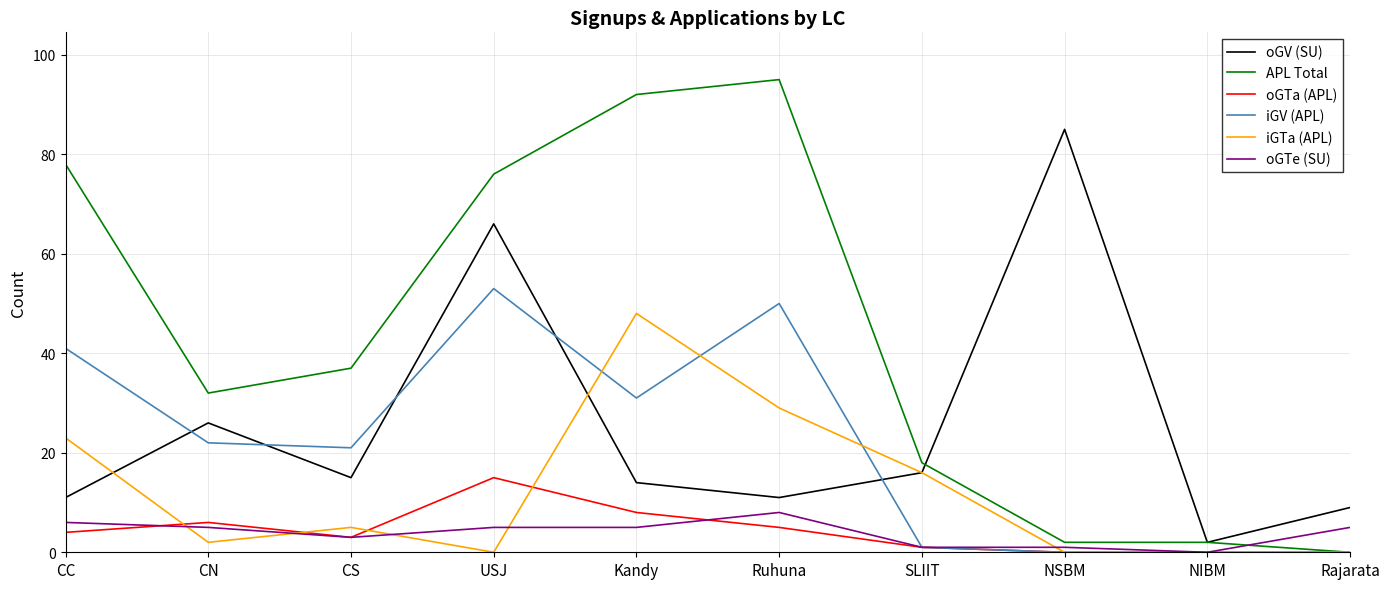

Which category has the highest value in the oGV (SU) series?

NSBM